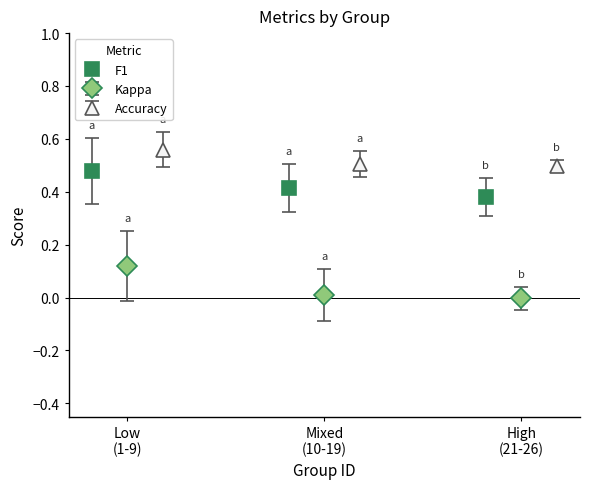

Count the F1 values in the range 0 to 1.

3